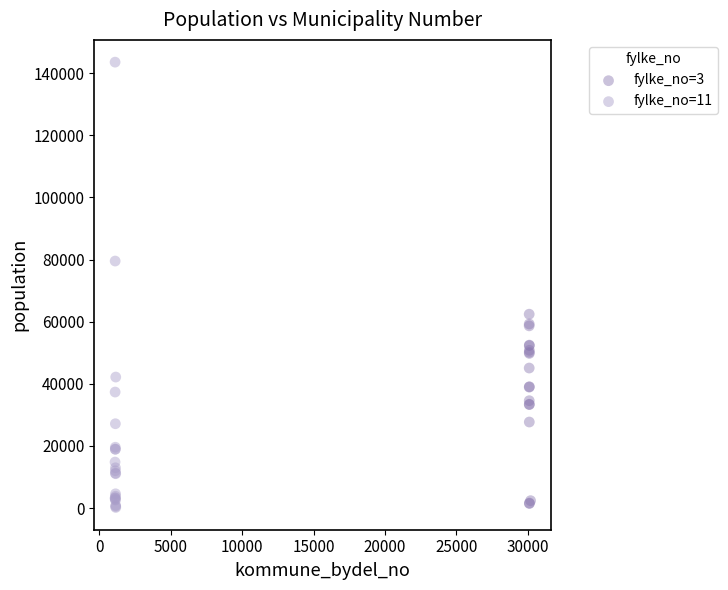

Which series reaches the maximum Y coordinate?

fylke_no=11